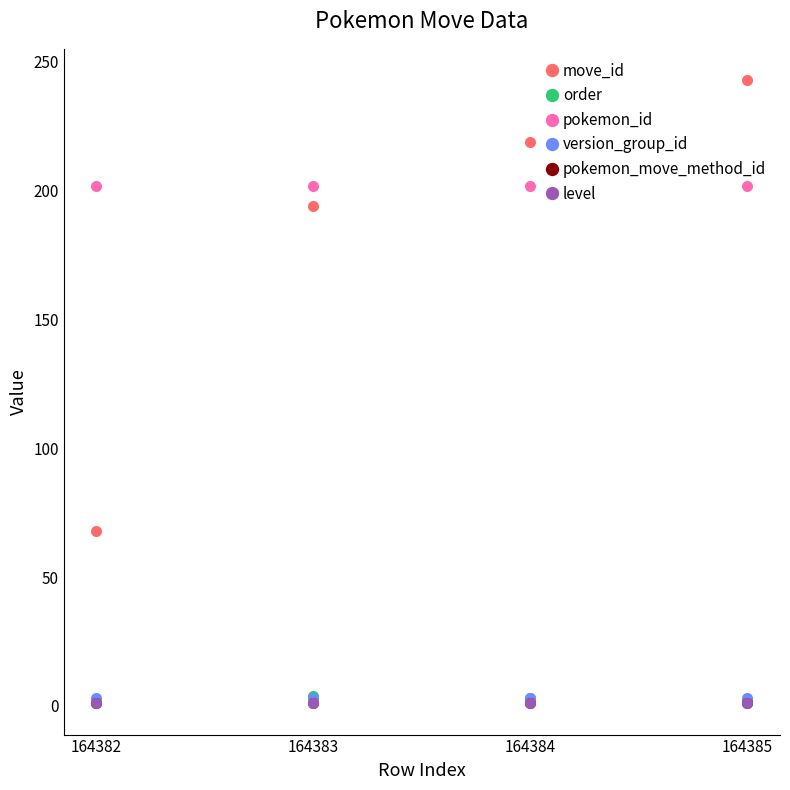

What is the smallest value displayed?

1